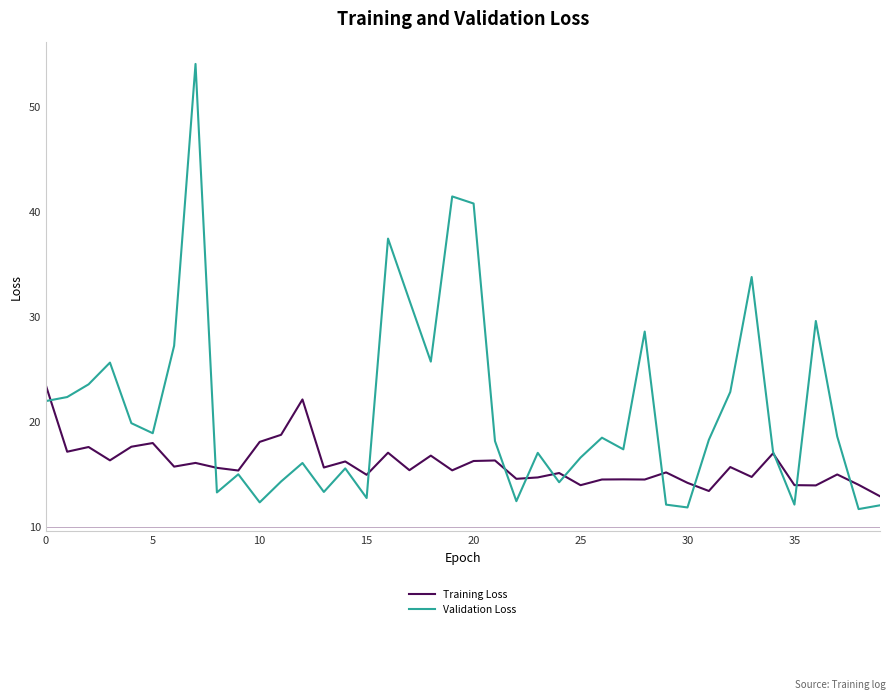

What is the sum of all Training Loss values?

637.1